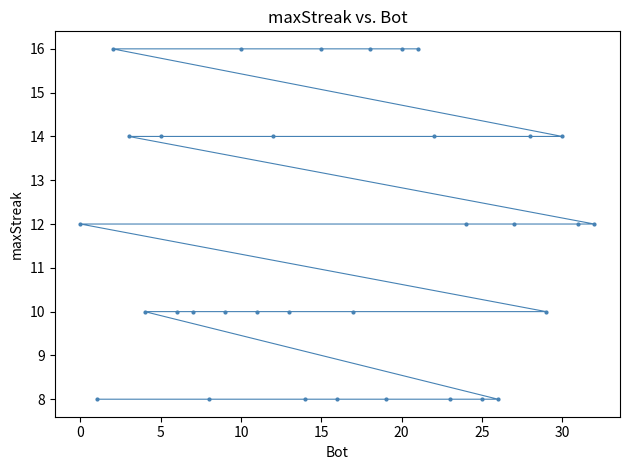

How many values are between 10 and 14?

19